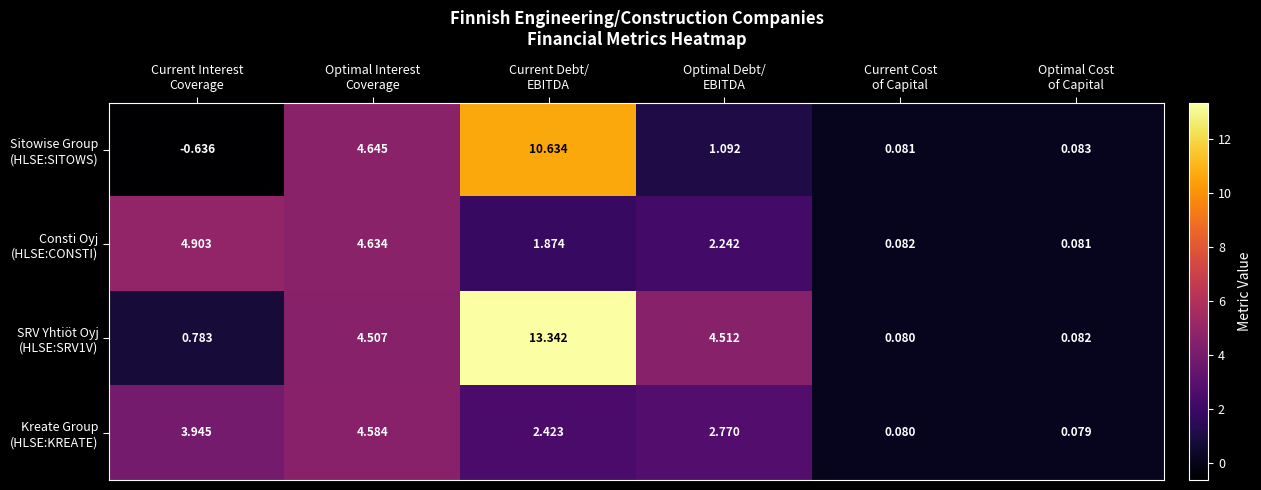

What is the difference between the highest and lowest values at Current Interest
Coverage?

5.5